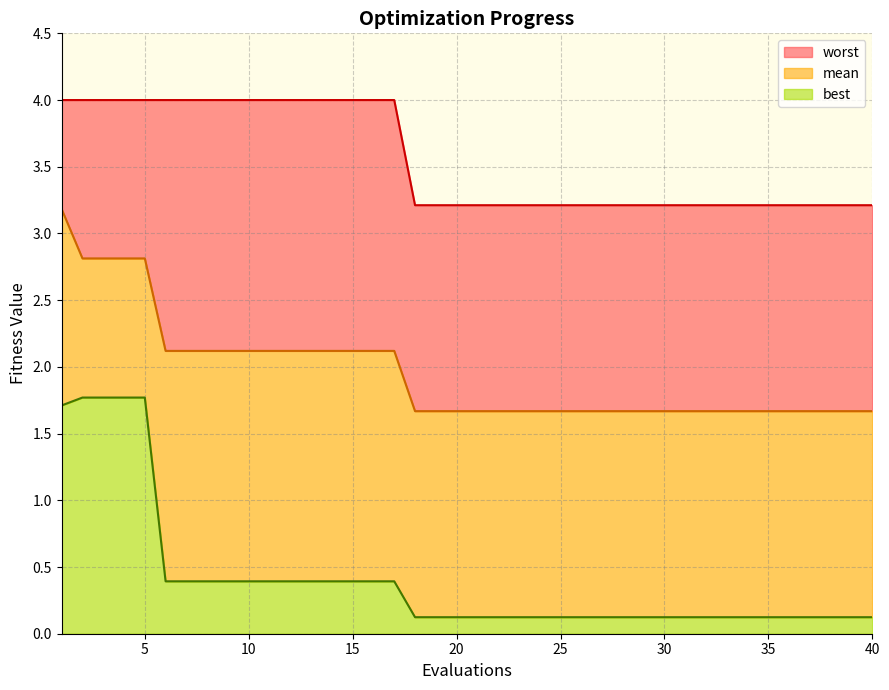

Rank the series by their maximum value, from lowest to highest.

best, mean, worst